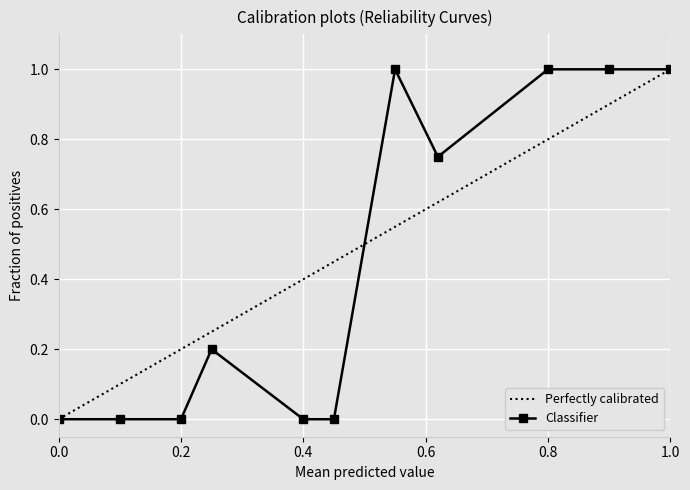

What is the maximum value for Perfectly calibrated?

1.0